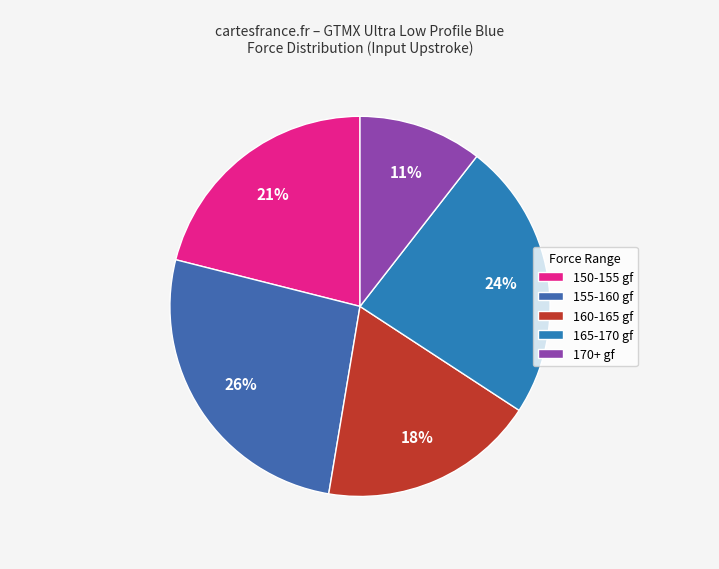

How many segments does this pie chart have?

5